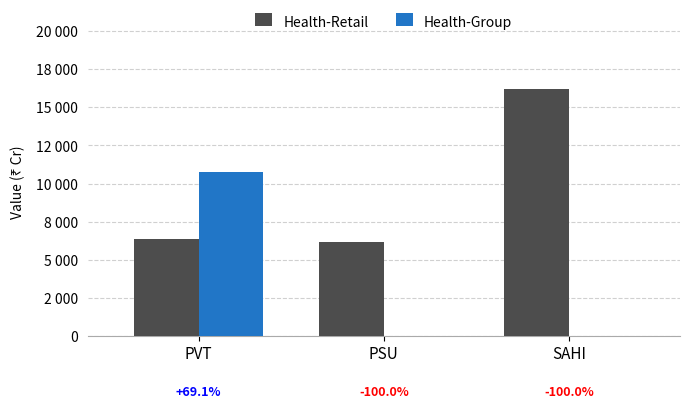

What is the sum of the Health-Group values at PSU and PVT?

10756.4